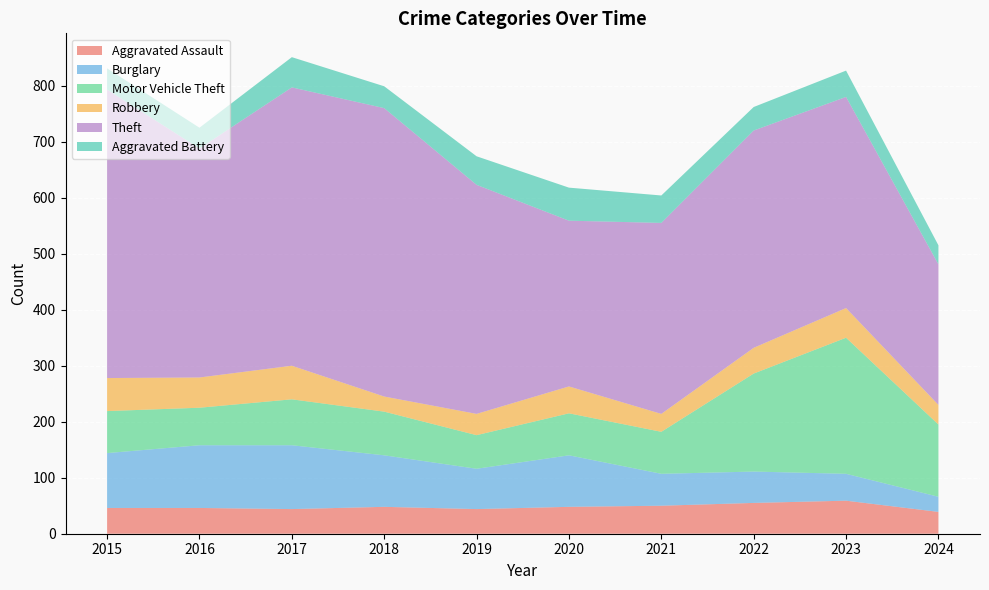

Reading left to right, list all the values displayed in this chart.

Aggravated Assault: 2015=46	2016=46	2017=44	2018=48	2019=44	2020=48	2021=50	2022=55	2023=59	2024=39
Burglary: 2015=98	2016=112	2017=114	2018=92	2019=72	2020=92	2021=57	2022=56	2023=48	2024=27
Motor Vehicle Theft: 2015=75	2016=67	2017=82	2018=78	2019=60	2020=75	2021=75	2022=175	2023=243	2024=129
Robbery: 2015=59	2016=54	2017=60	2018=27	2019=38	2020=48	2021=32	2022=46	2023=53	2024=35
Theft: 2015=515	2016=409	2017=497	2018=515	2019=409	2020=296	2021=341	2022=388	2023=377	2024=251
Aggravated Battery: 2015=38	2016=37	2017=54	2018=39	2019=51	2020=59	2021=49	2022=42	2023=47	2024=34